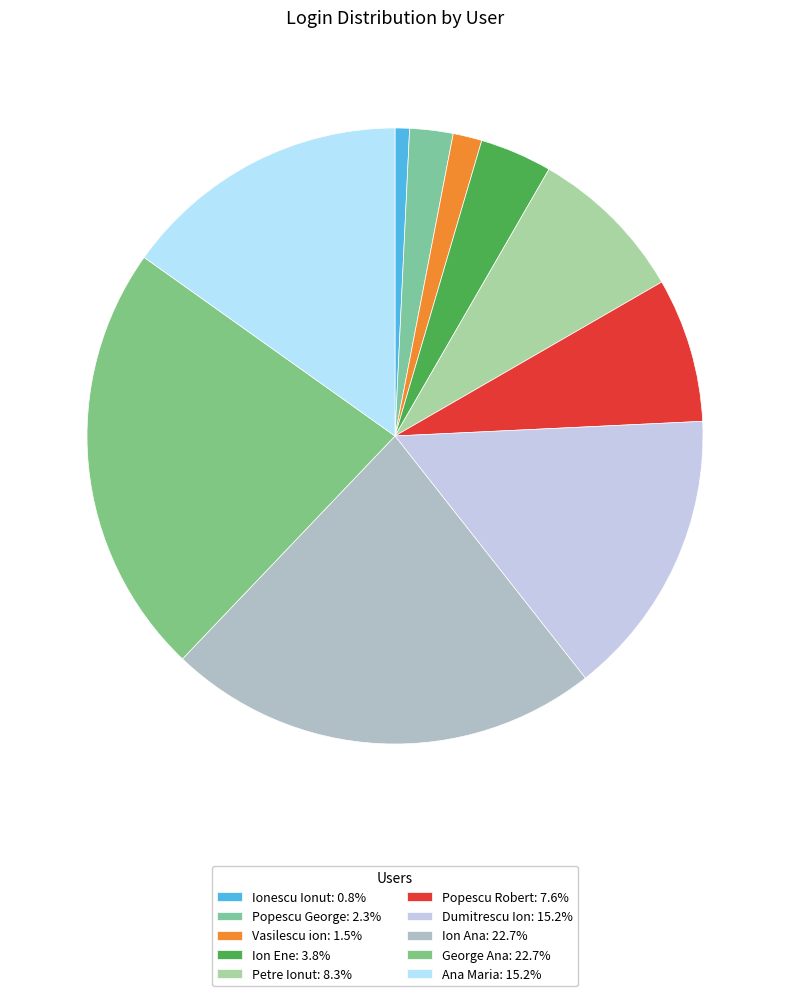

Is Ana Maria the majority of the pie?

No